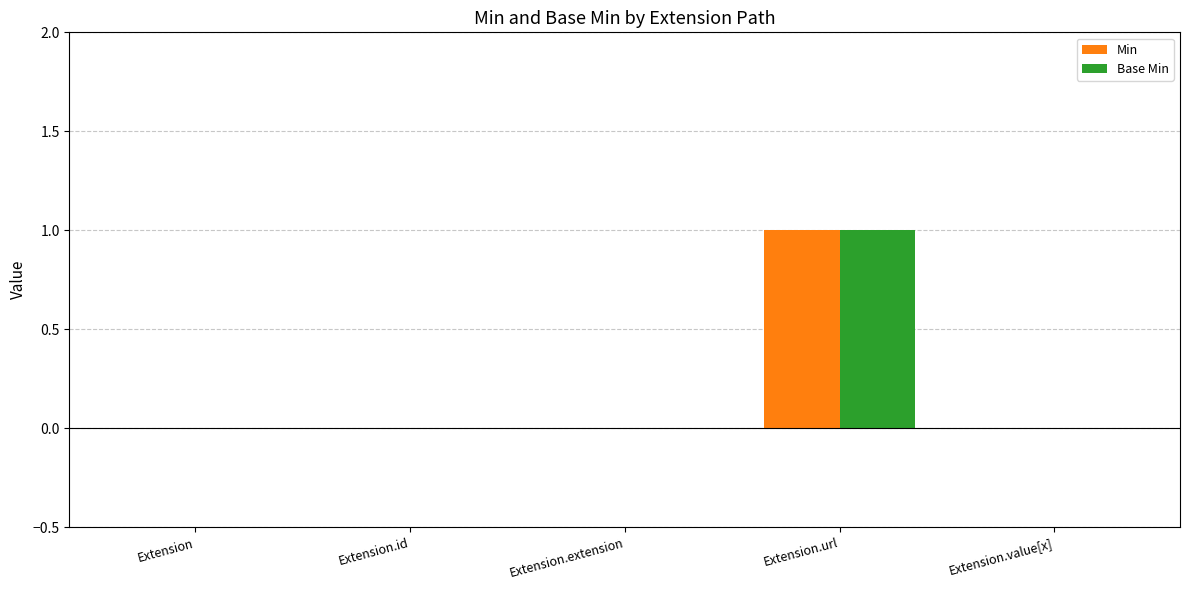

At which category is the sum across all series the highest?

Extension.url